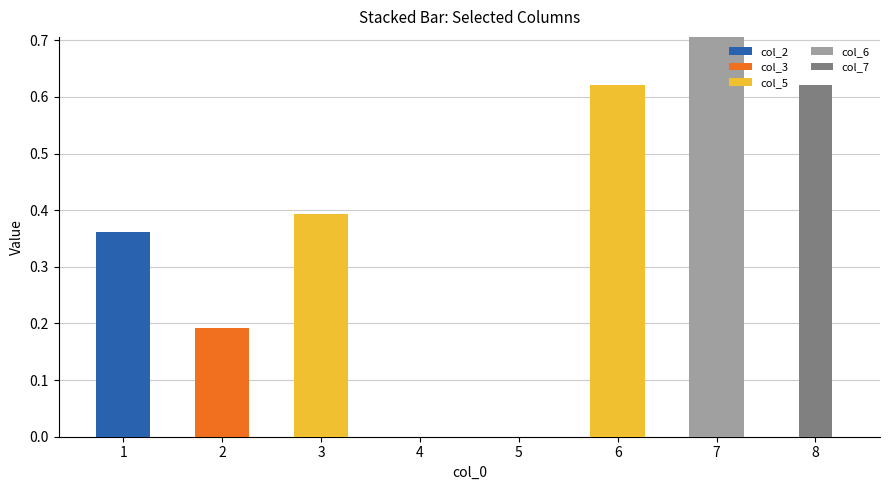

True or false: col_2 has a value of 0.2 at 2.

False